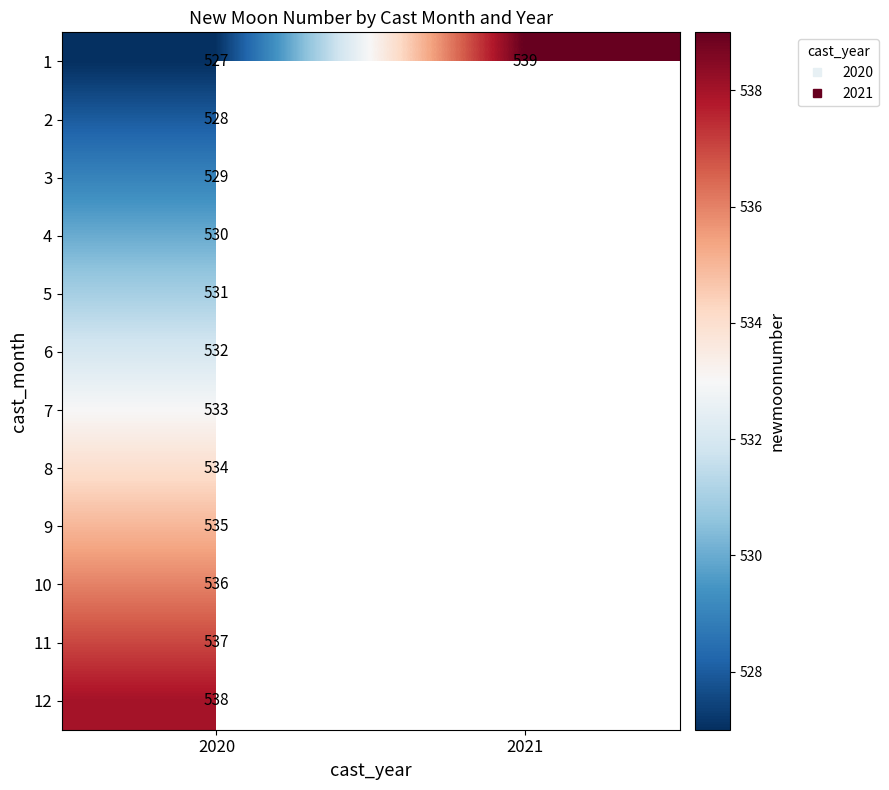

How many categories are shown in the chart?

2